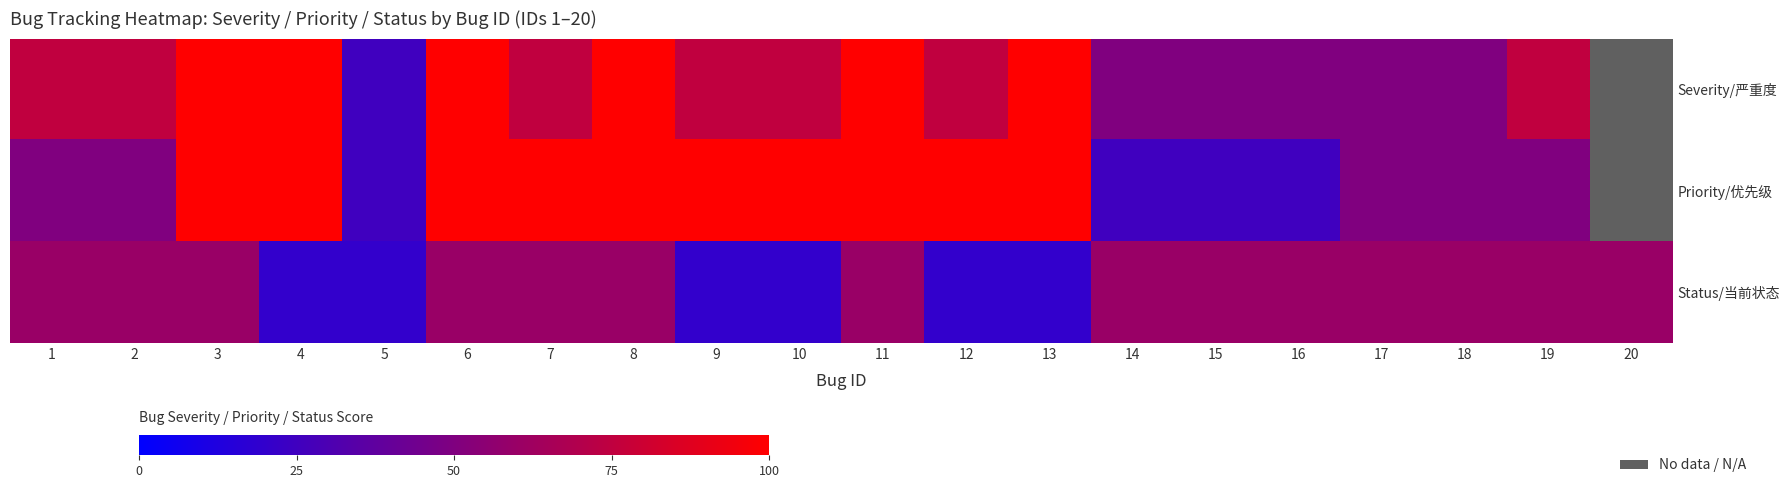

Is the value of Priority/优先级 at 10 greater than the value of Status/当前状态 at 1?

Yes